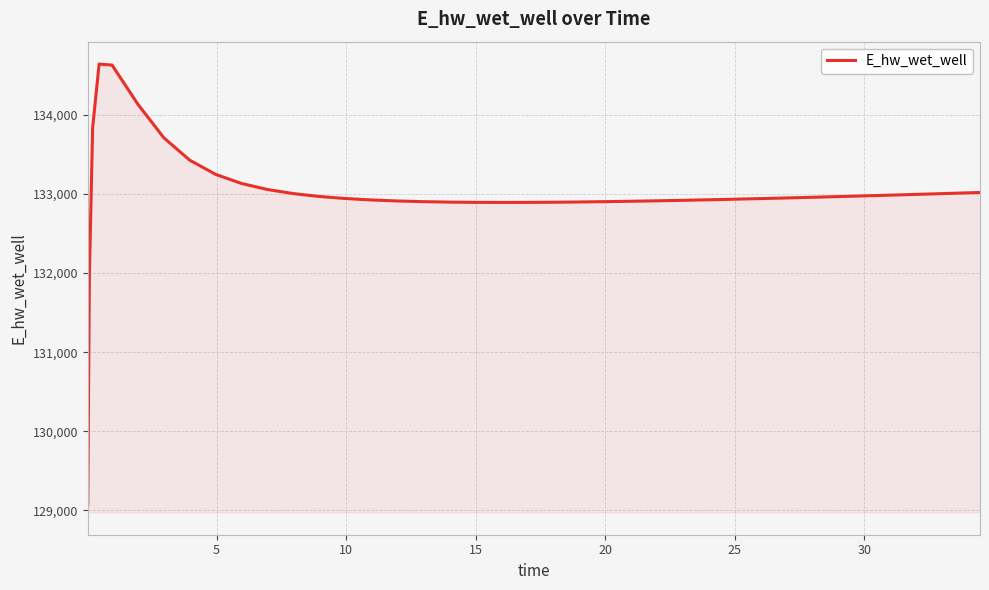

What is the smallest value displayed?

129076.0